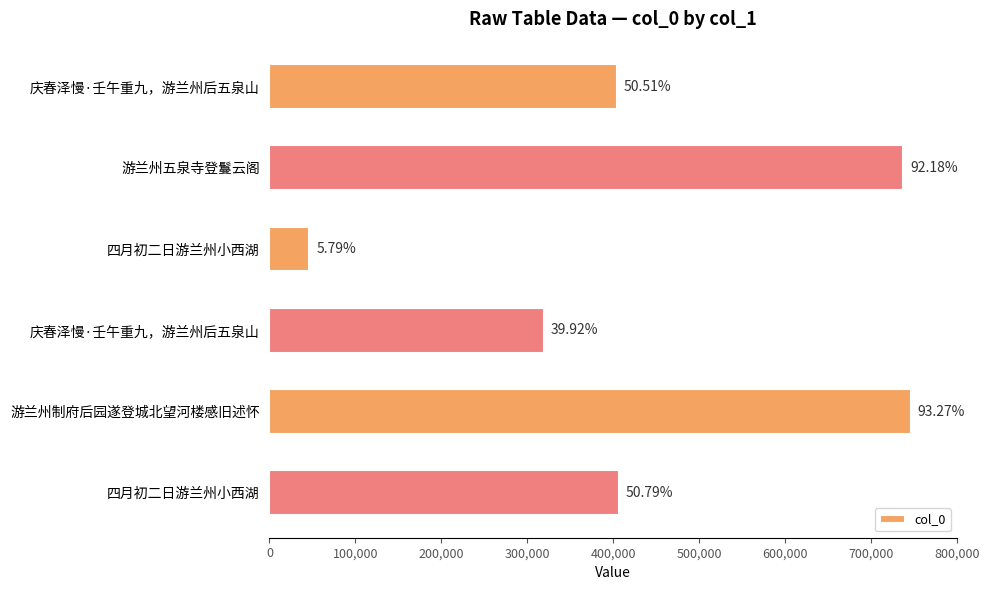

How many bars are there in total?

6